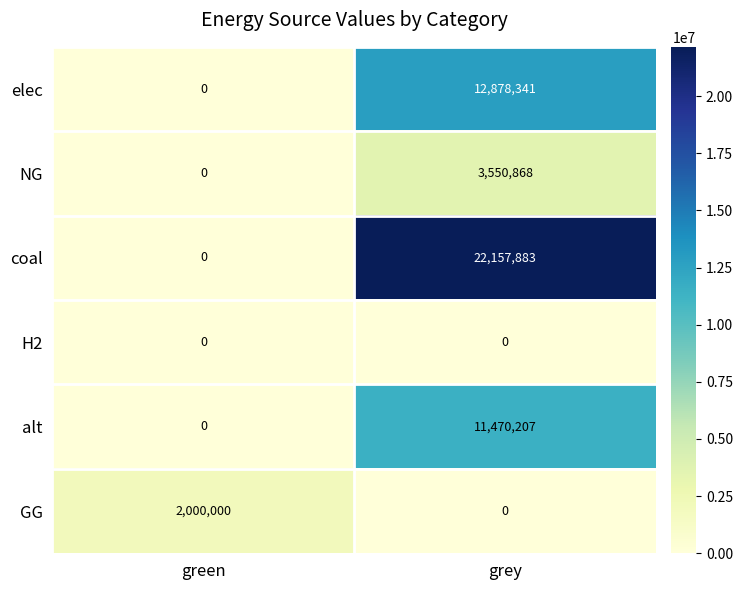

Reading left to right, list all the values displayed in this chart.

elec: green=0	grey=12878341
NG: green=0	grey=3550868
coal: green=0	grey=22157883
H2: green=0	grey=0
alt: green=0	grey=11470207
GG: green=2000000	grey=0